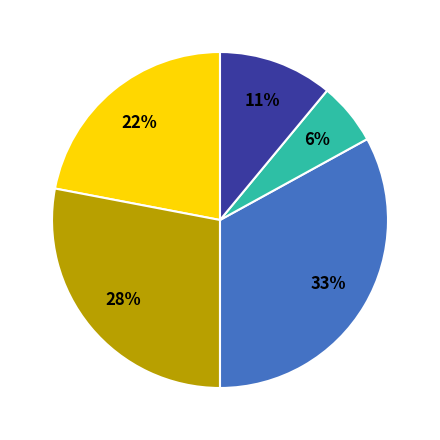

Is there a majority slice in this chart?

No